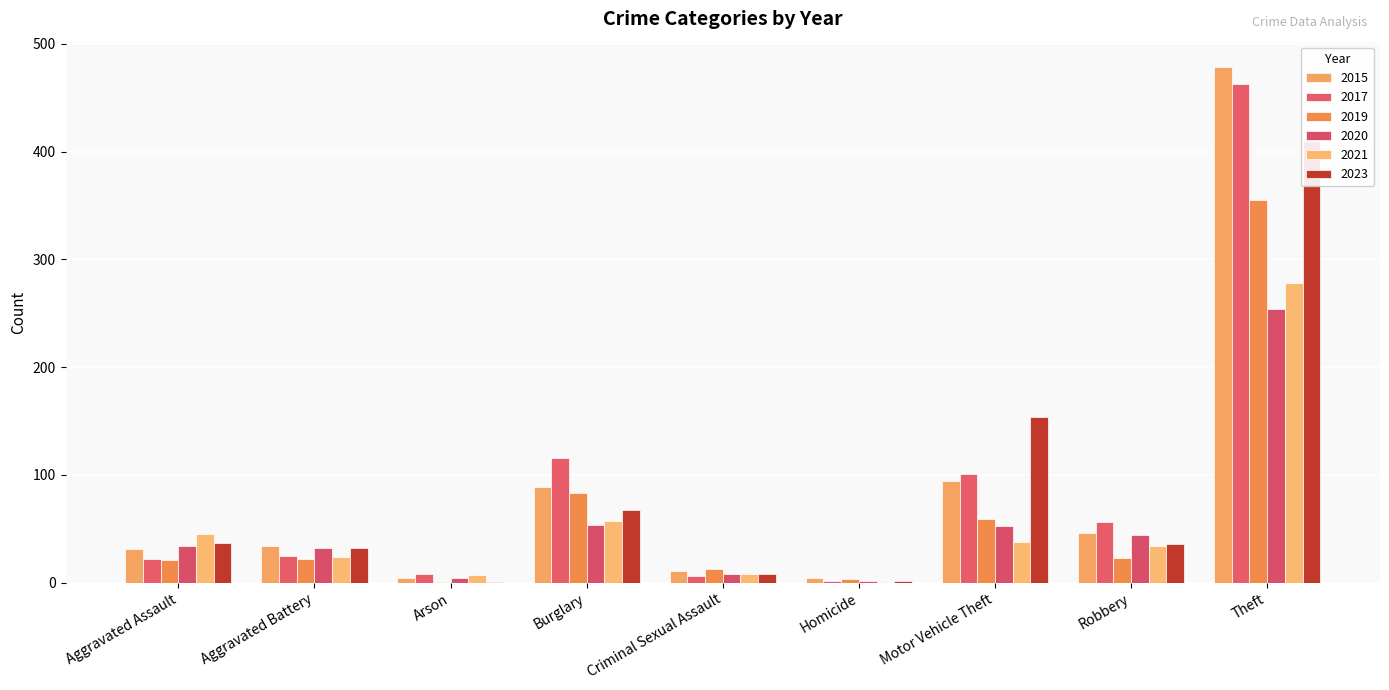

Which series changed the most between Motor Vehicle Theft and Robbery?

2023